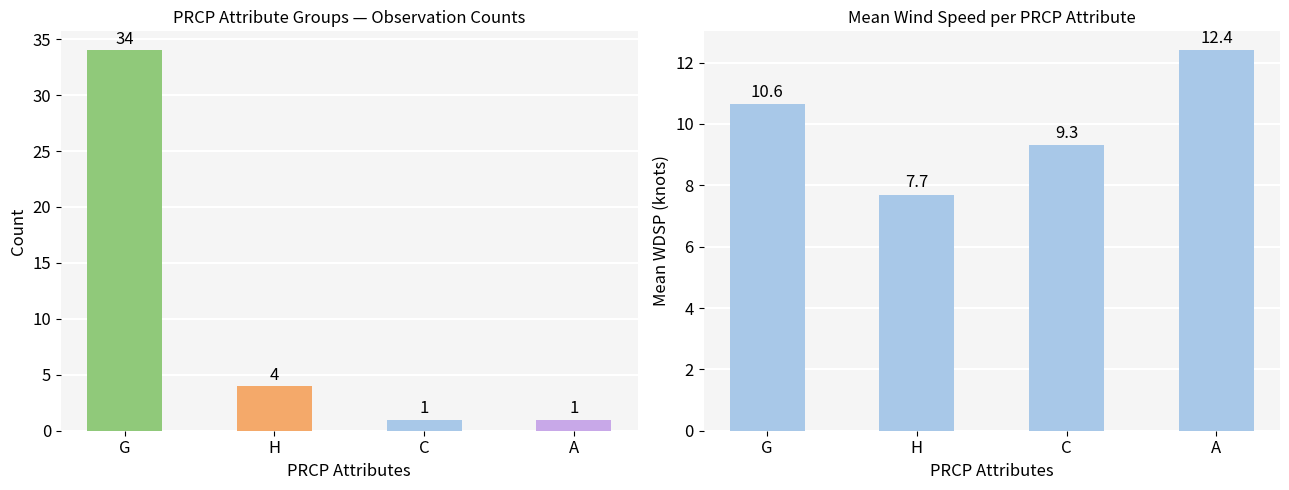

Reading left to right, list all the values displayed in this chart.

Count: 34.0	4.0	1.0	1.0
Mean WDSP: 10.6	7.7	9.3	12.4